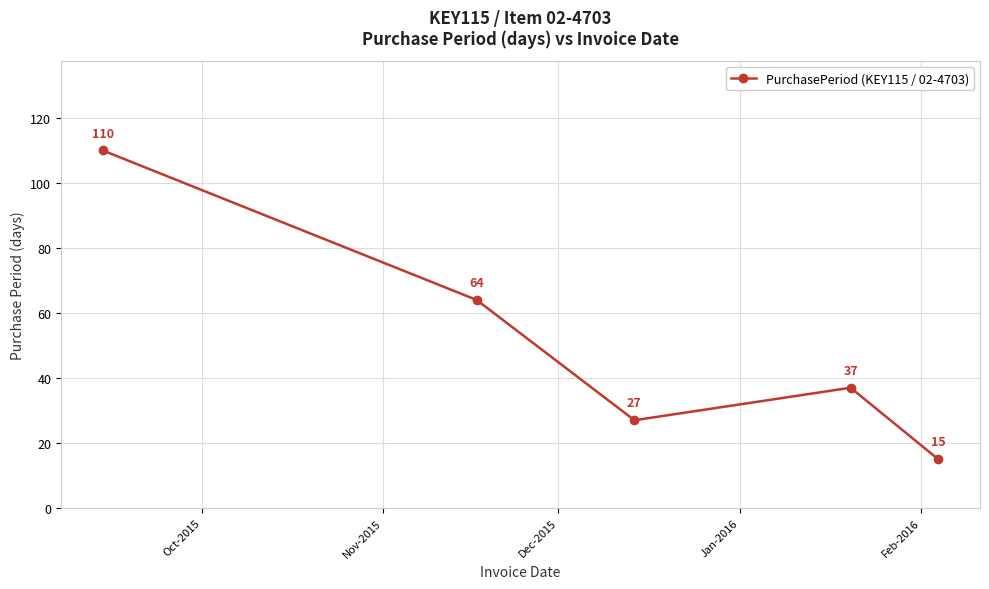

What is the difference between the maximum and minimum values?

95